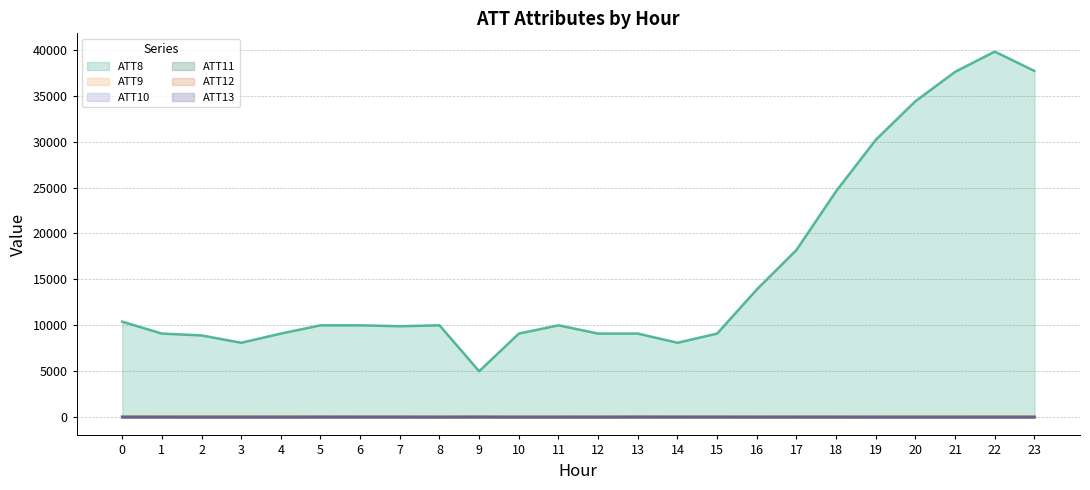

Which category has the highest value in the ATT11 series?

15